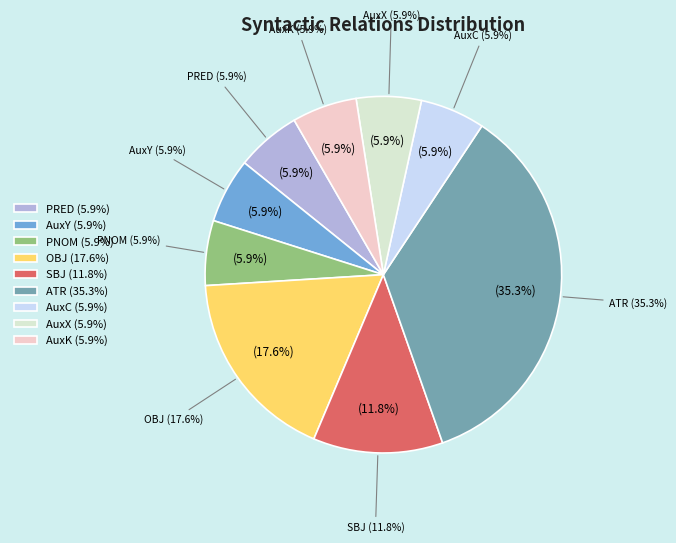

True or false: OBJ accounts for 29% of the total.

False